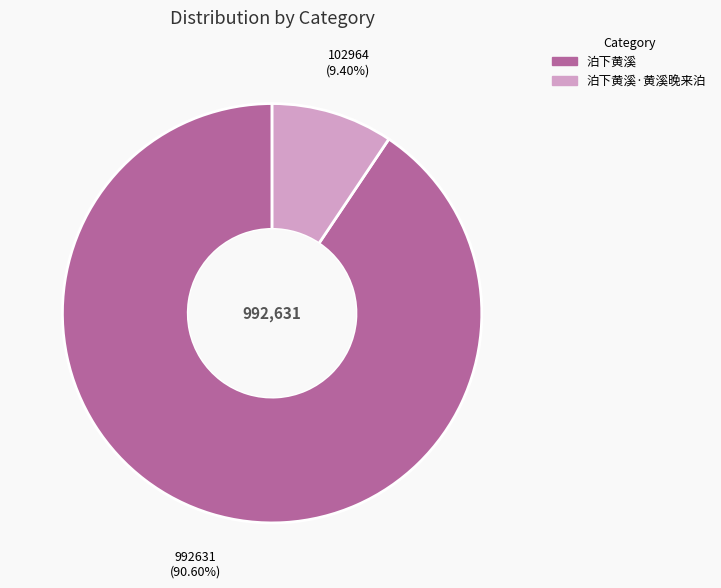

Does any single category account for the majority?

Yes